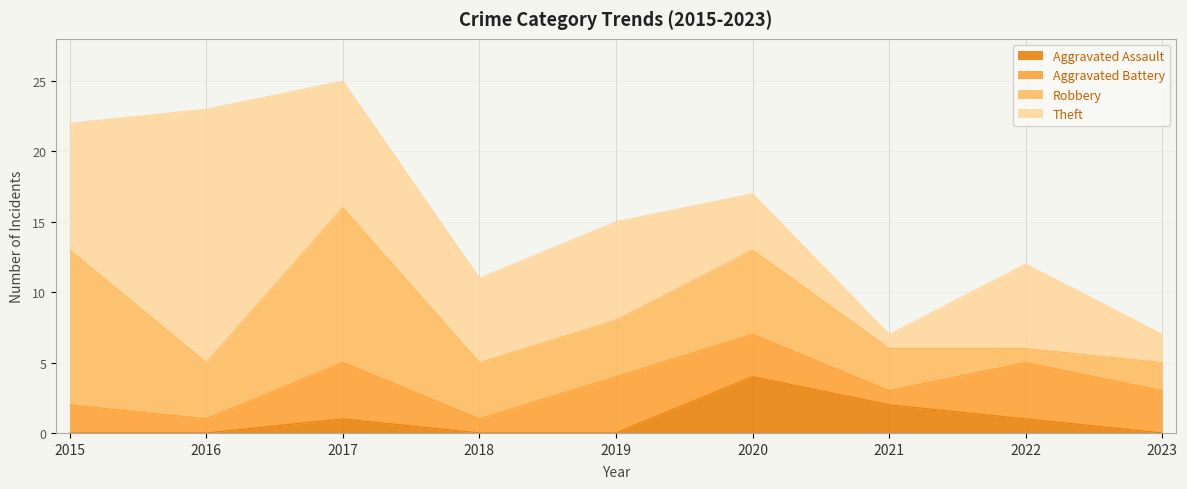

Rank the series by their average value, from highest to lowest.

Theft, Robbery, Aggravated Battery, Aggravated Assault